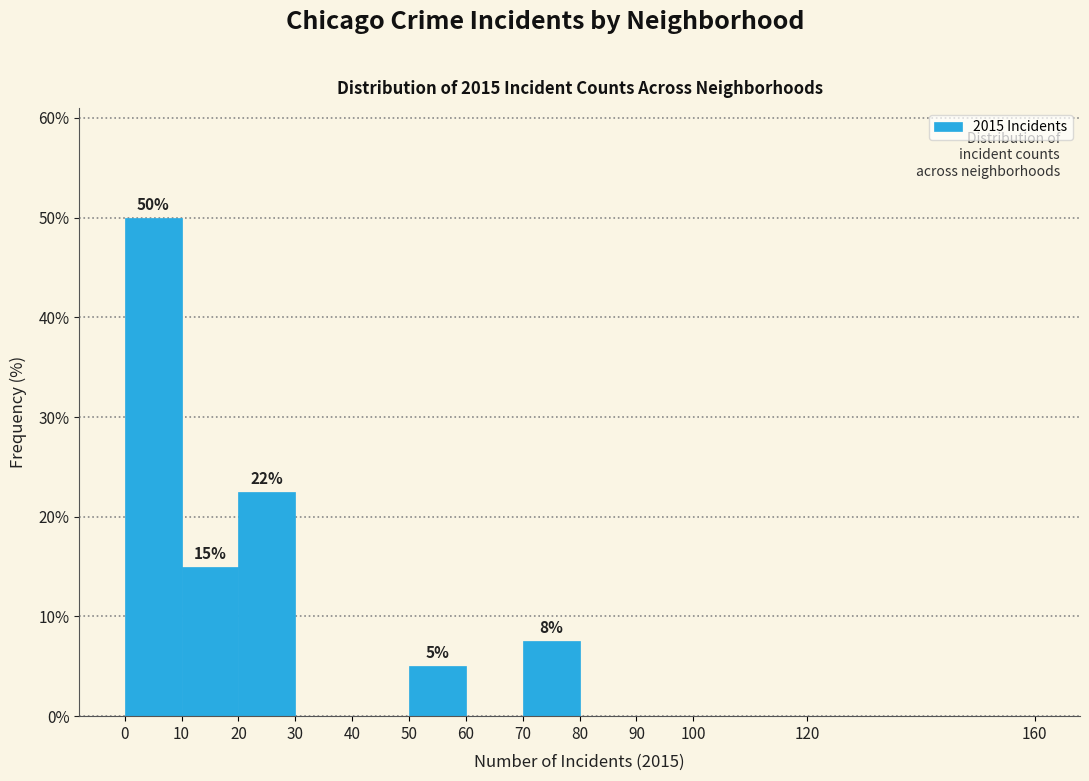

Over which range of the x-axis is the bar tallest?

0 to 10